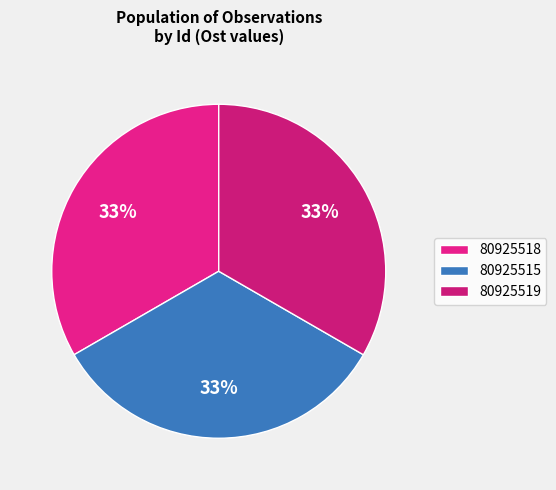

The 80925515 slice represents 42% of the pie. True or false?

False